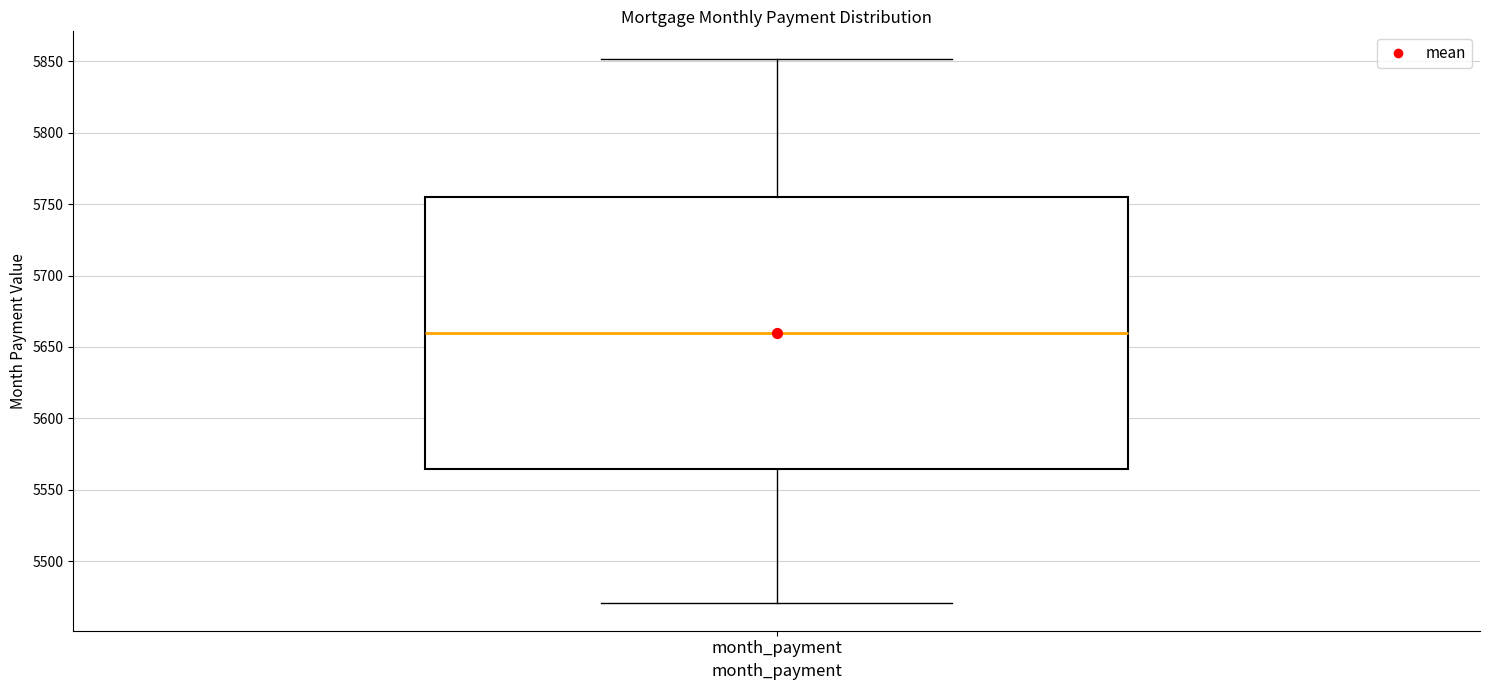

Read this box plot against the y-axis: the position of the median line, the range covered by the box, and the ends of both whiskers. The values are not printed on the chart, so give them approximately, as read against the axis.

median 5660, box 5565 to 5755, whiskers 5470 to 5850